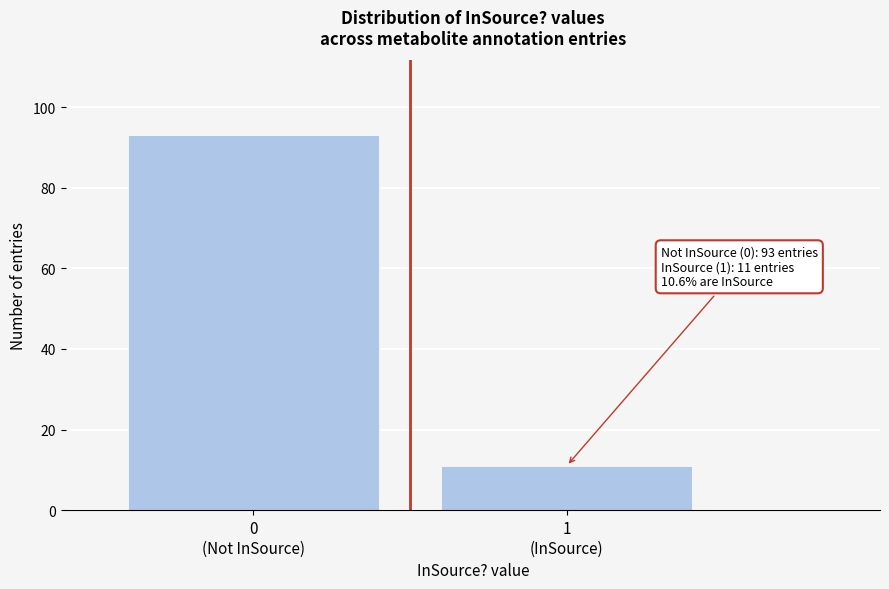

What is the difference between the maximum and minimum values?

82